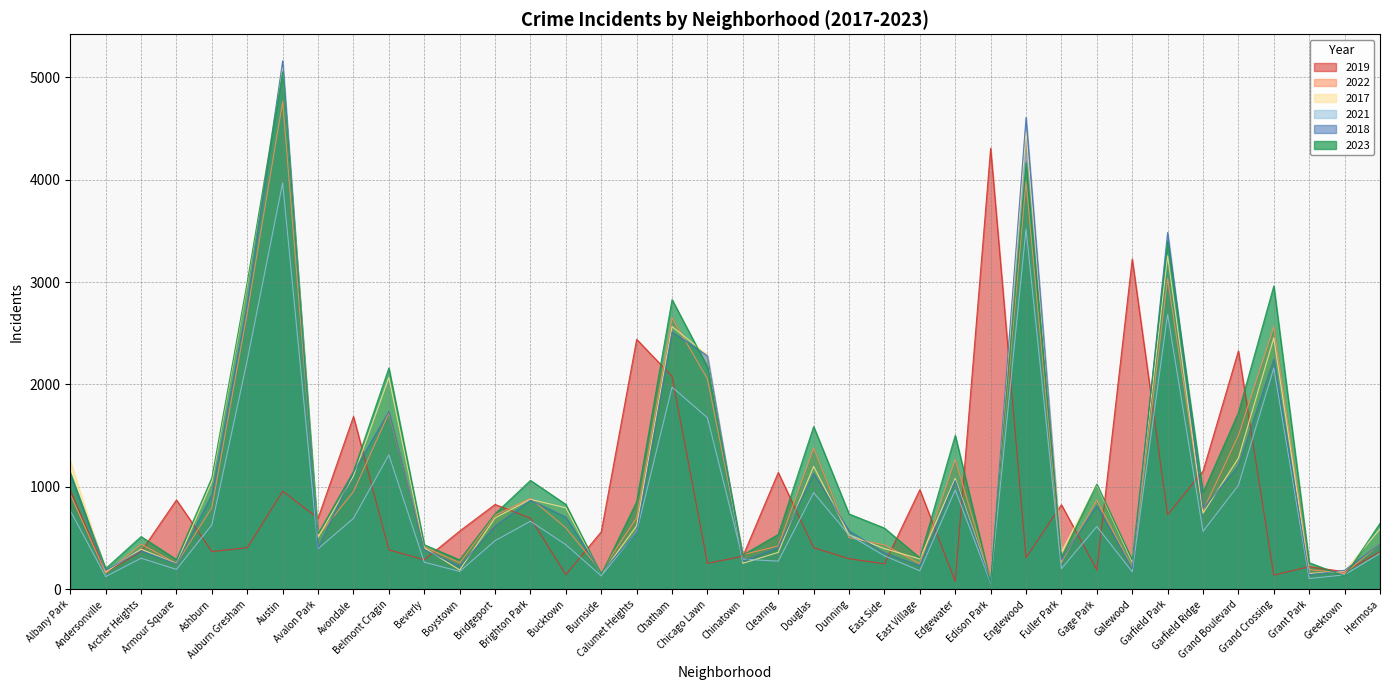

What is the difference between the 2023 values at Avondale and Hermosa?

506